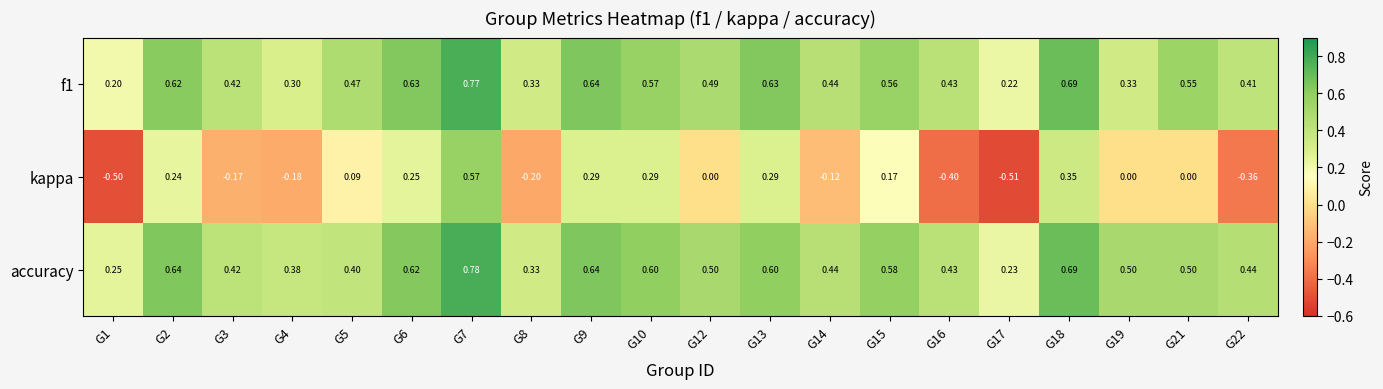

Is the value of f1 at G2 greater than the value of kappa at G10?

Yes